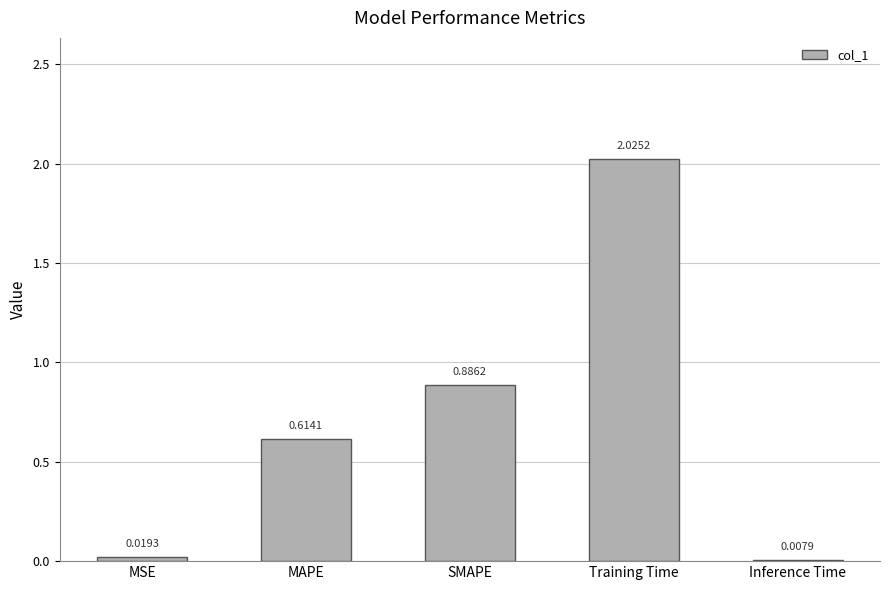

At which category does the chart reach its peak across all series?

Training Time